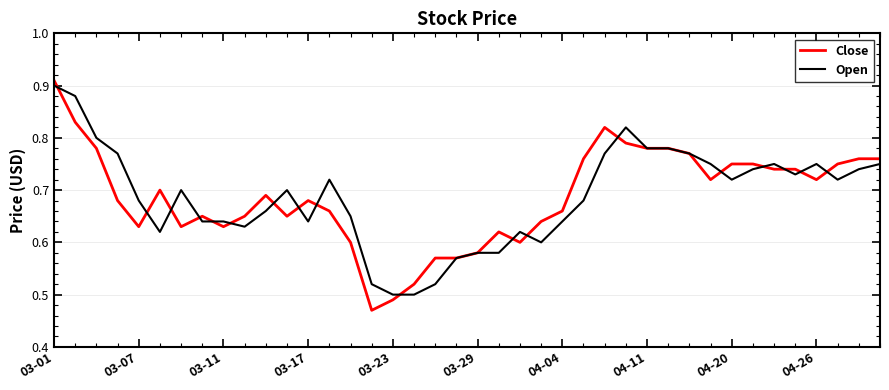

Does the chart have visible grid lines?

Yes